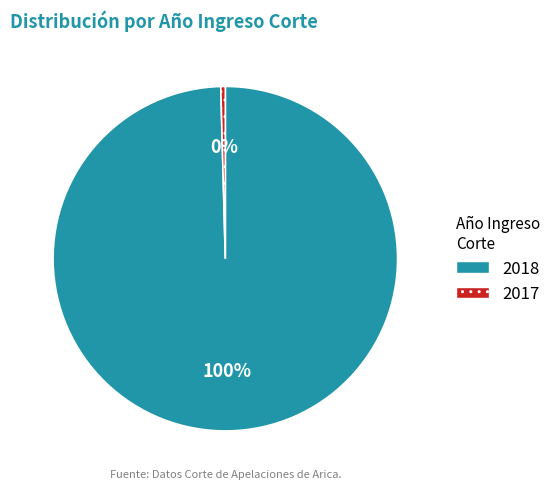

Rank the categories by value from lowest to highest.

2017, 2018